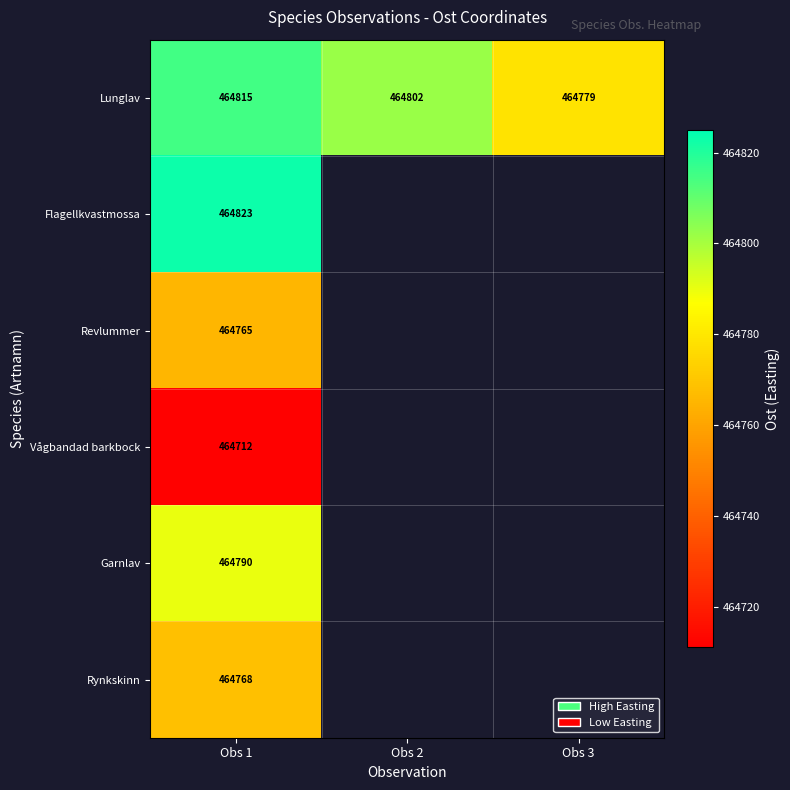

Is it true that Revlummer equals 464765 at Obs 1?

True